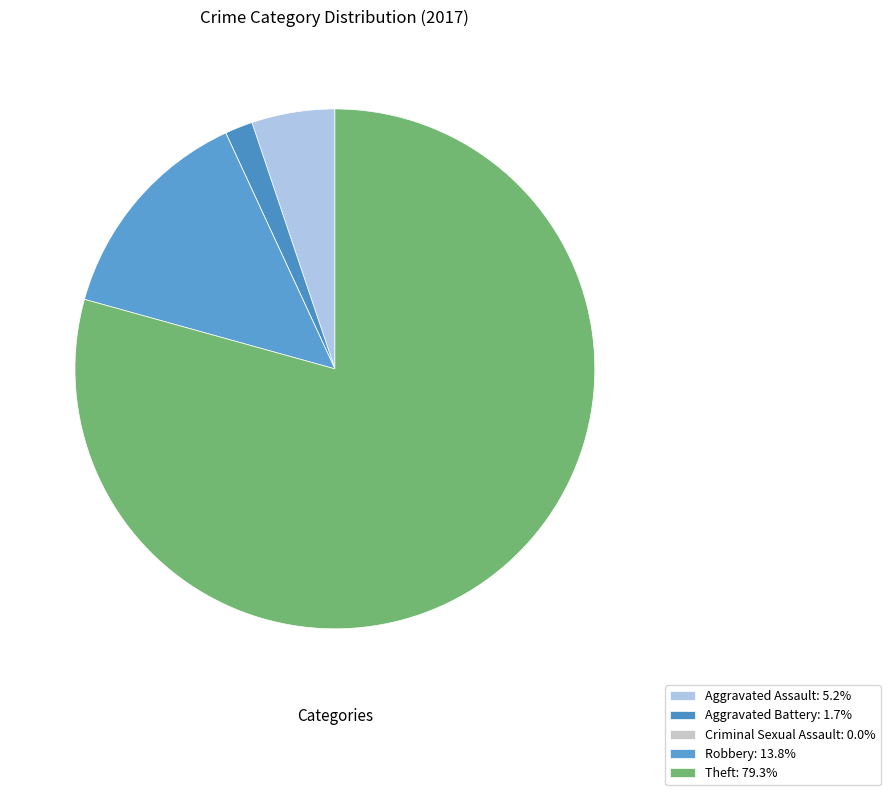

Which category has the biggest portion of the pie?

Theft